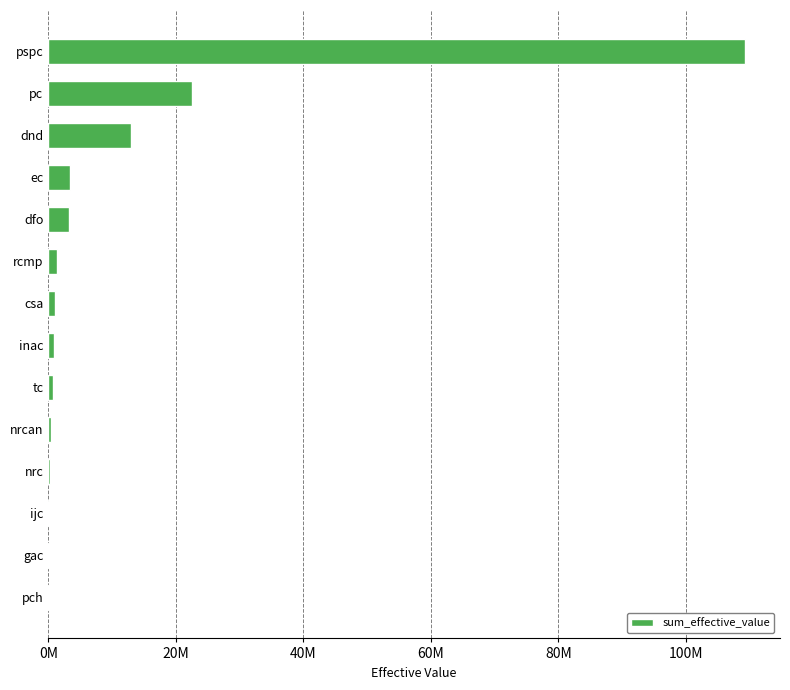

Count the number of values greater than 1049172.

6